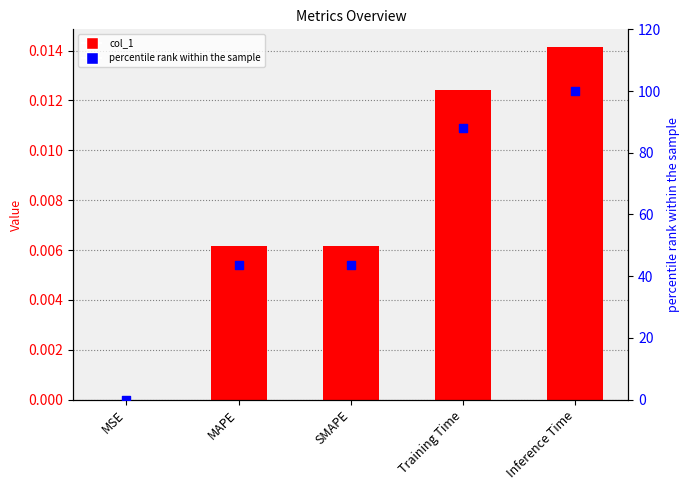

Is the value of col_1 at SMAPE greater than the value of percentile rank within the sample at Training Time?

No